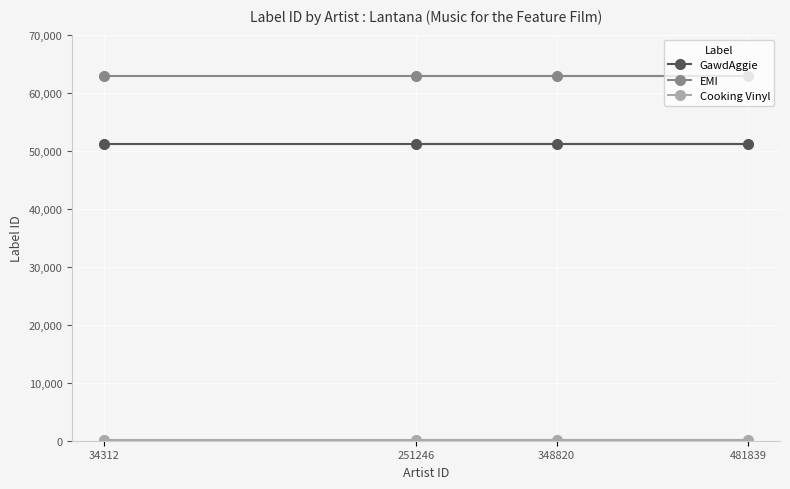

Which has a higher value, 481839 or 34312?

481839